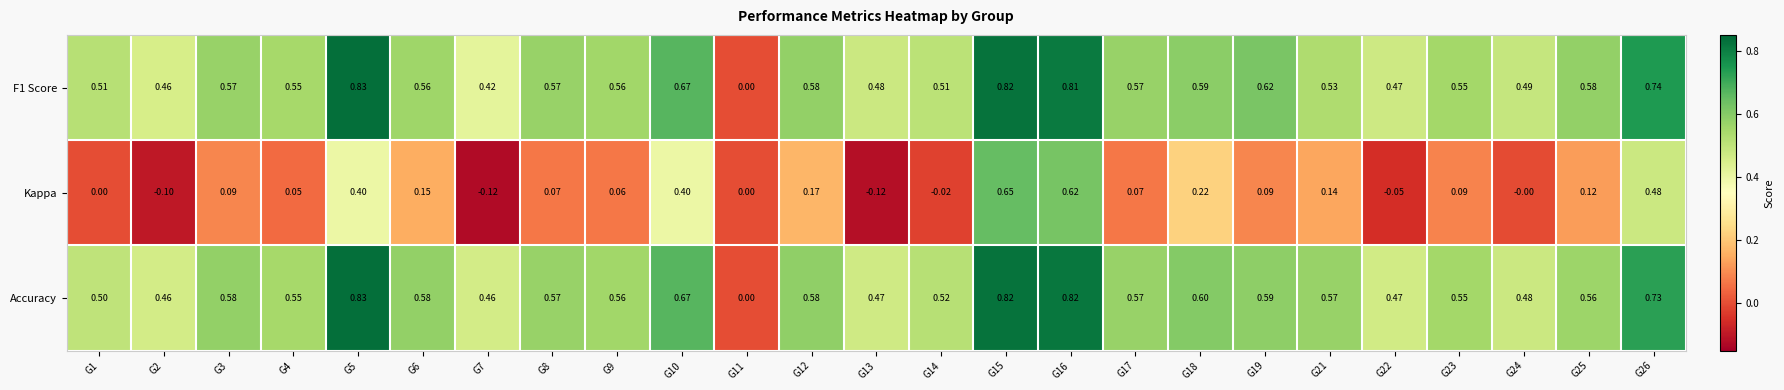

Which series has the largest total across all categories?

Accuracy